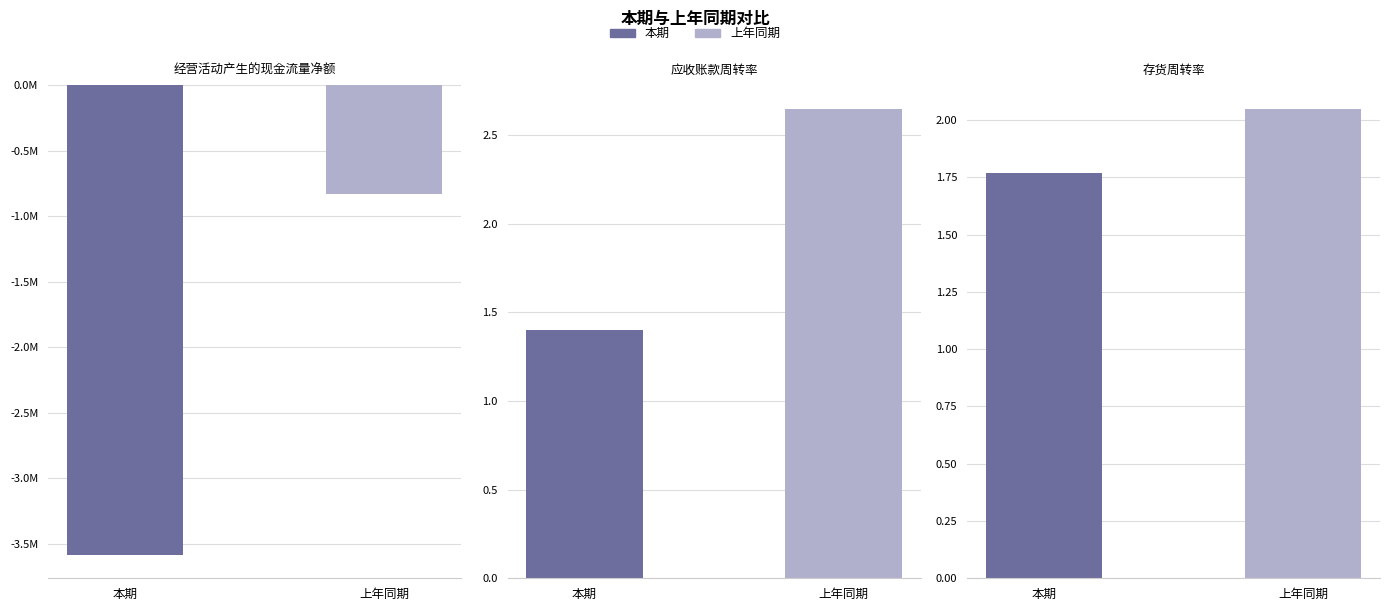

What is the average value of the 本期 series?

-1194109.9